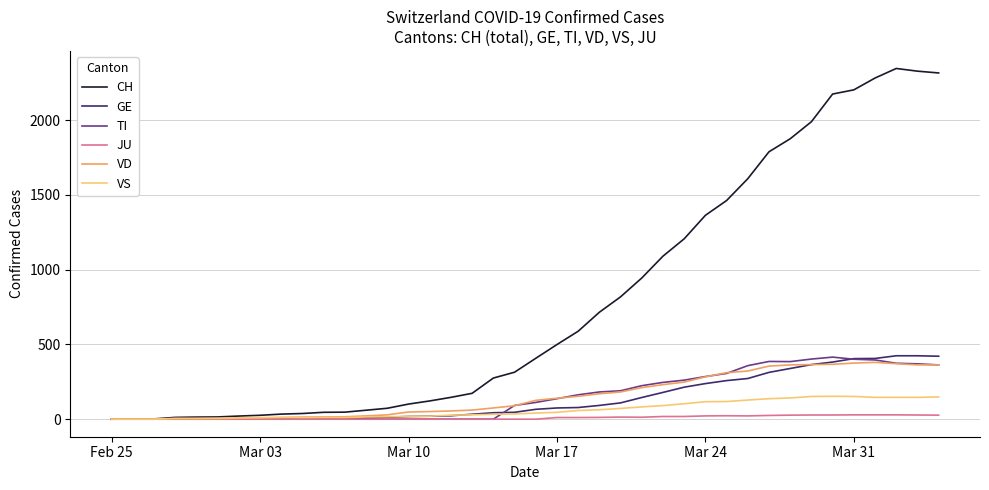

Which series has the widest spread of values?

CH